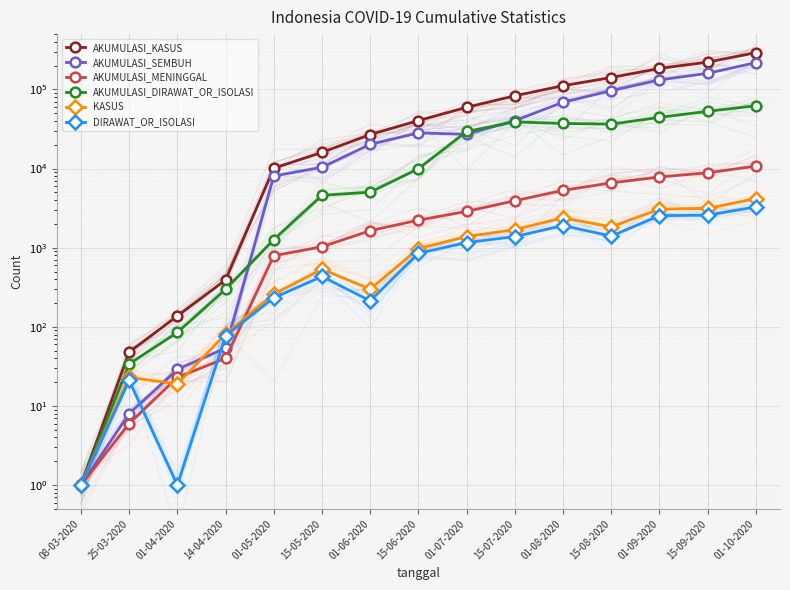

Is the value of KASUS at 01-09-2020 greater than the value of AKUMULASI_SEMBUH at 01-04-2020?

Yes